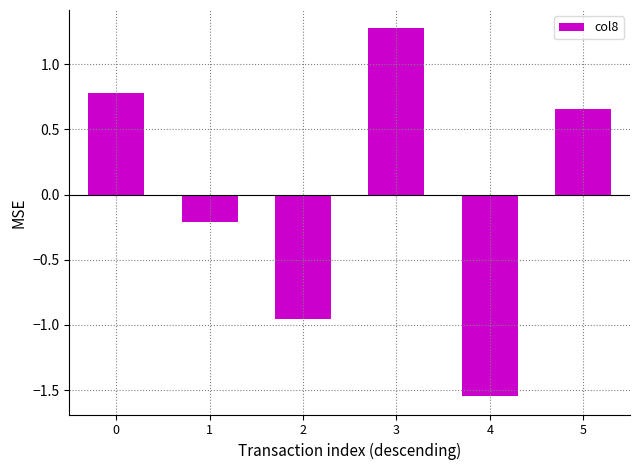

Where is the data nearest to the value 0?

1